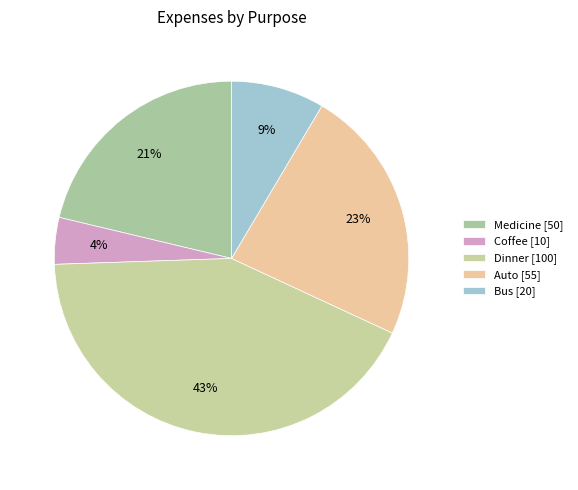

How many segments does this pie chart have?

5